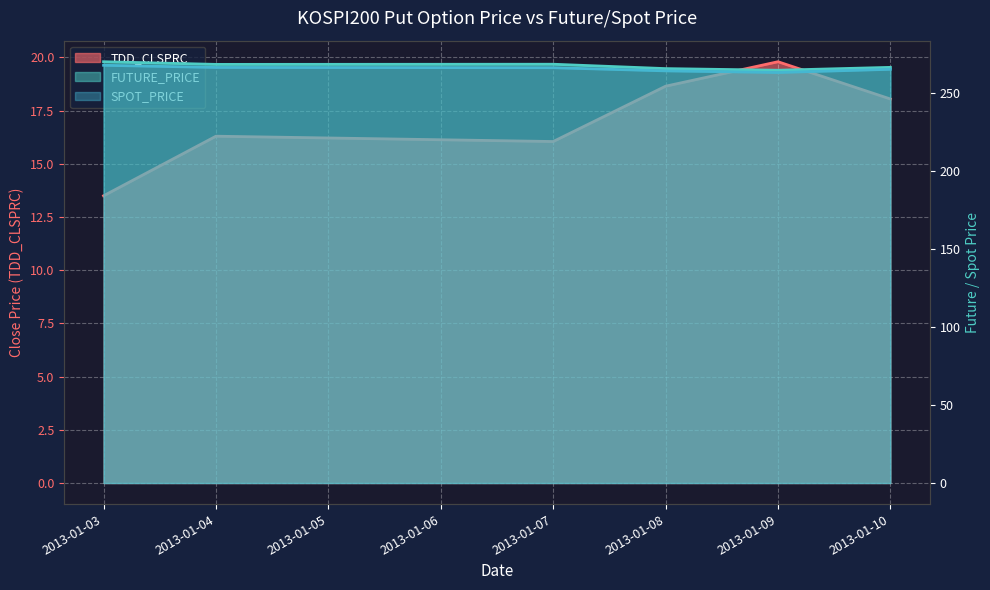

Rank the series at 2013-01-09 from highest to lowest value.

FUTURE_PRICE, SPOT_PRICE, TDD_CLSPRC